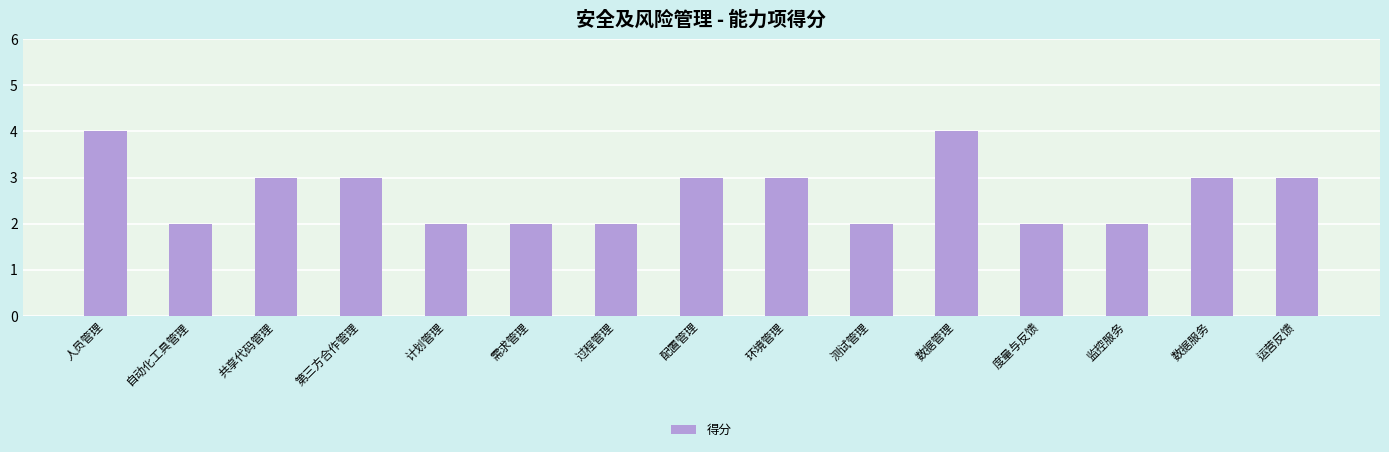

What is the approximate value at 环境管理?

3